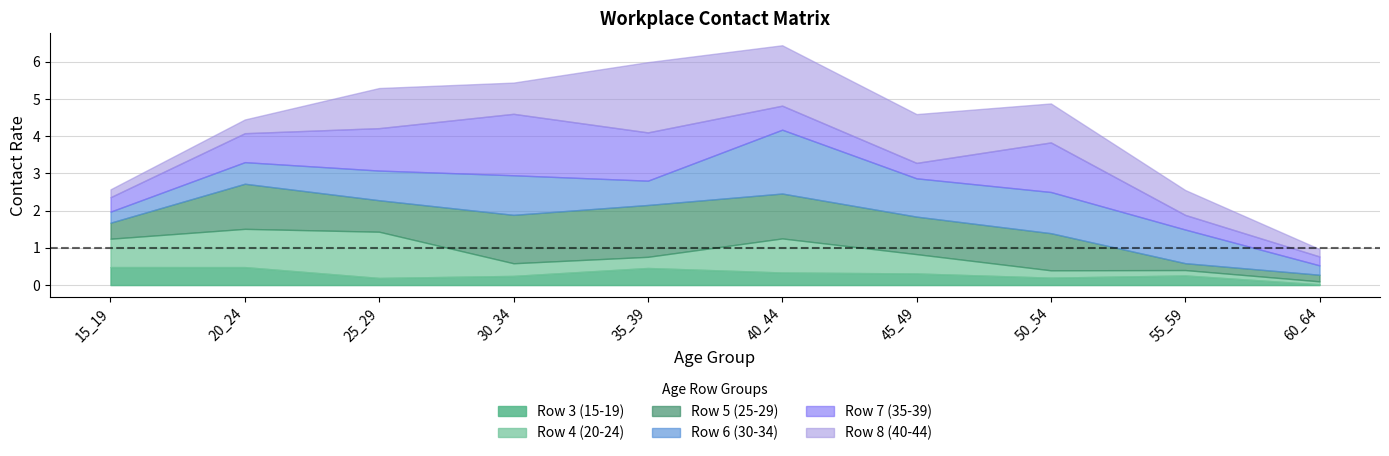

What is the sum of all row_7 values?

8.3